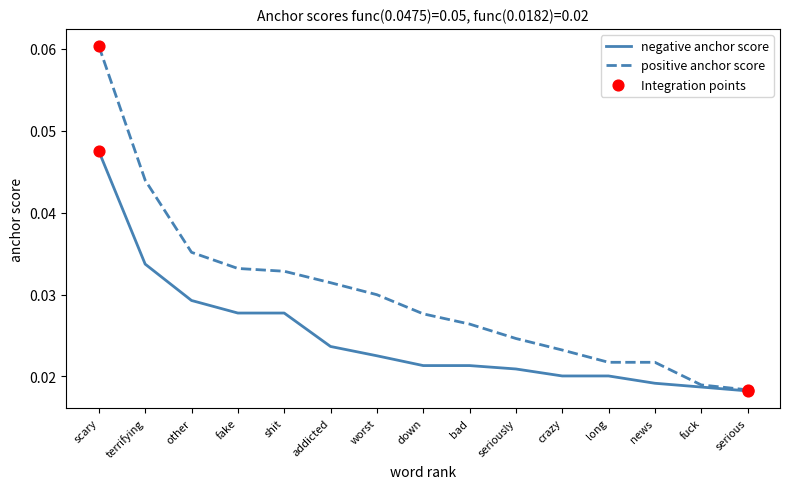

Which series has the largest range (max minus min)?

positive anchor score